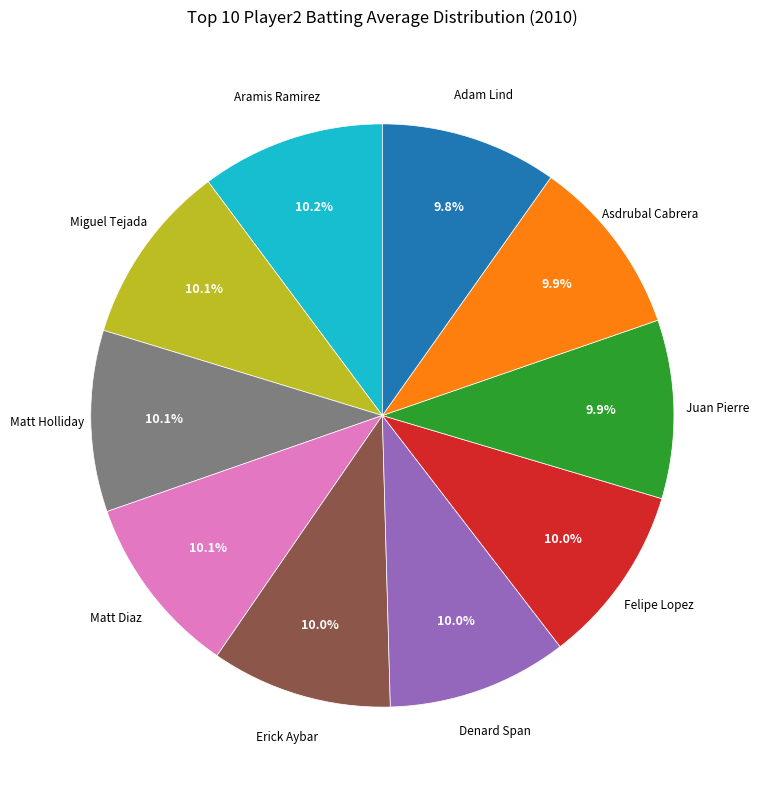

Does any single category account for the majority?

No